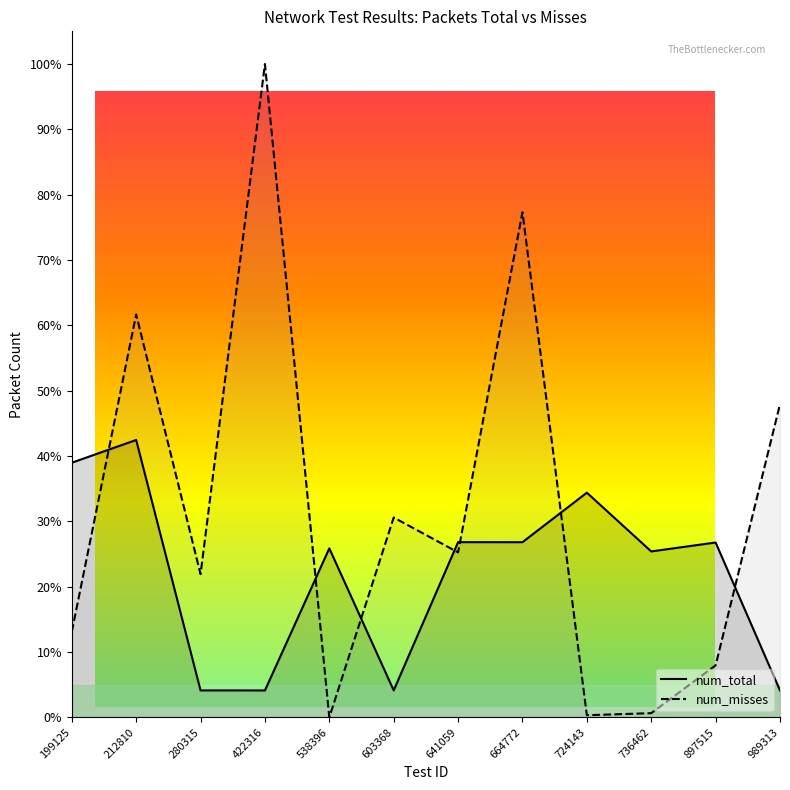

Which series has the widest spread of values?

num_misses